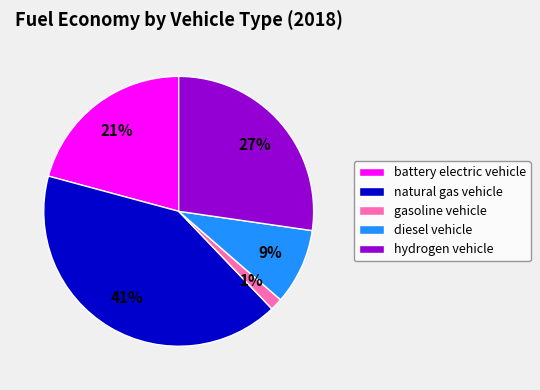

What is the smallest slice in the pie chart?

gasoline vehicle